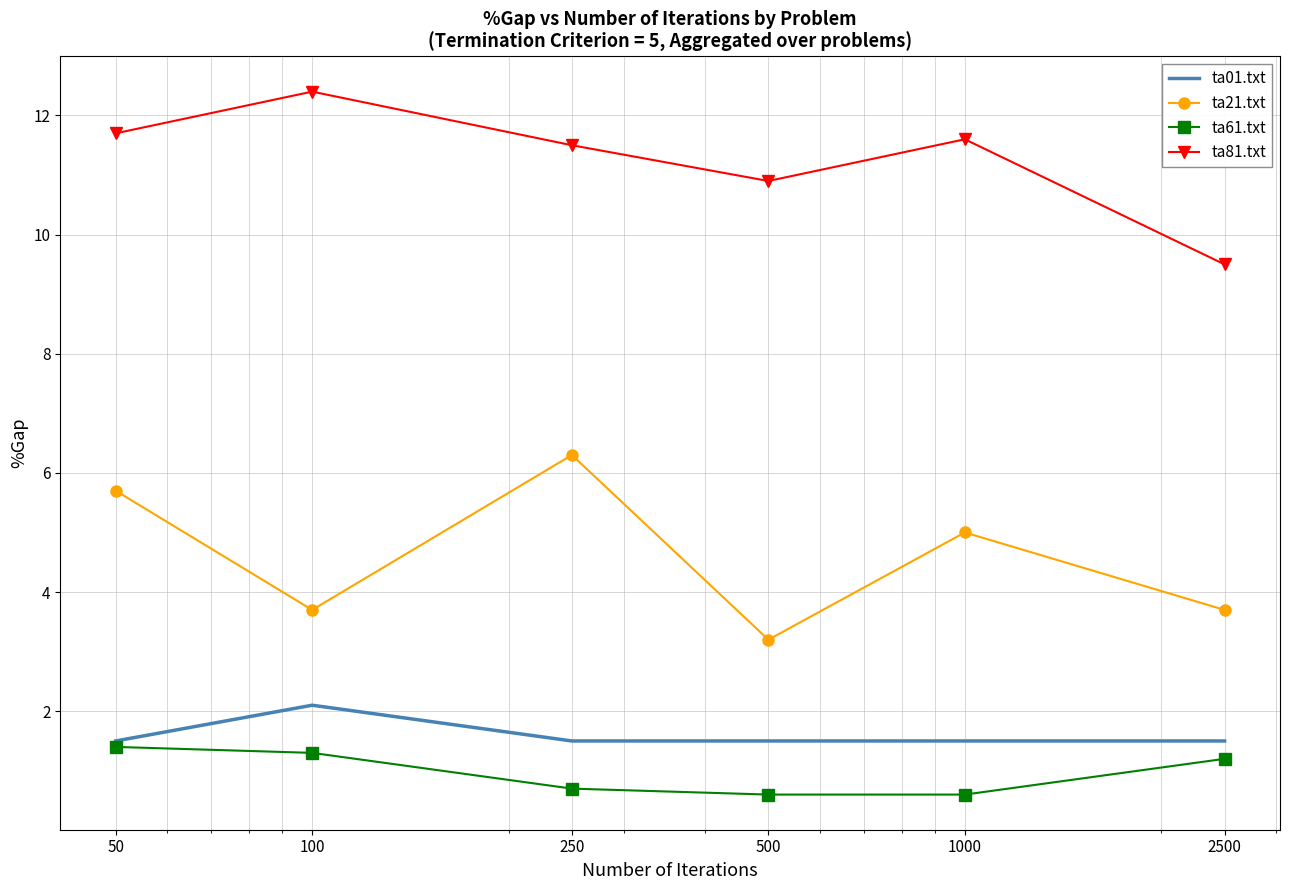

True or false: ta81.txt and ta61.txt intersect in this chart.

False